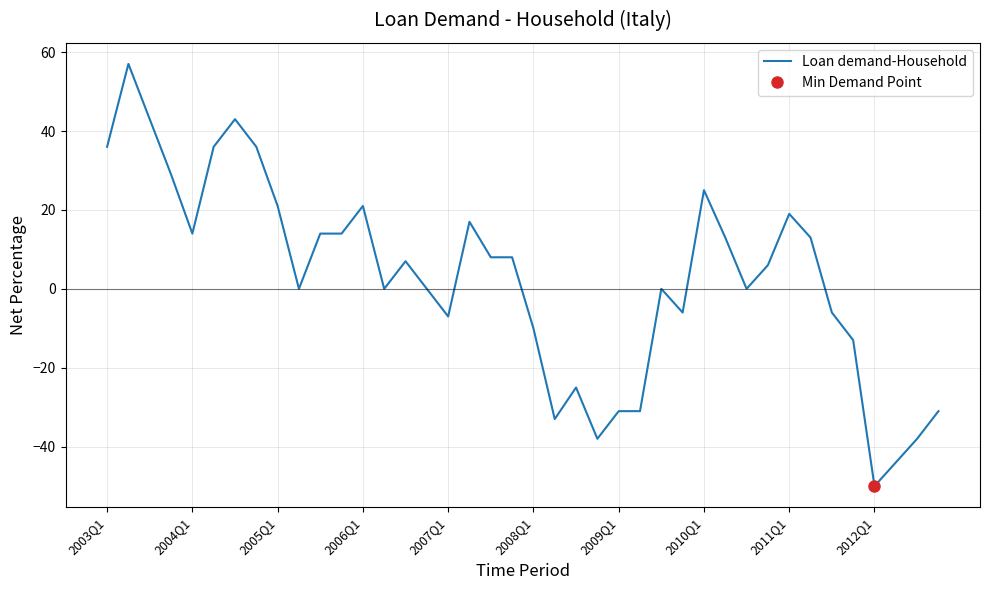

What is the difference between the second highest and second lowest values?

87